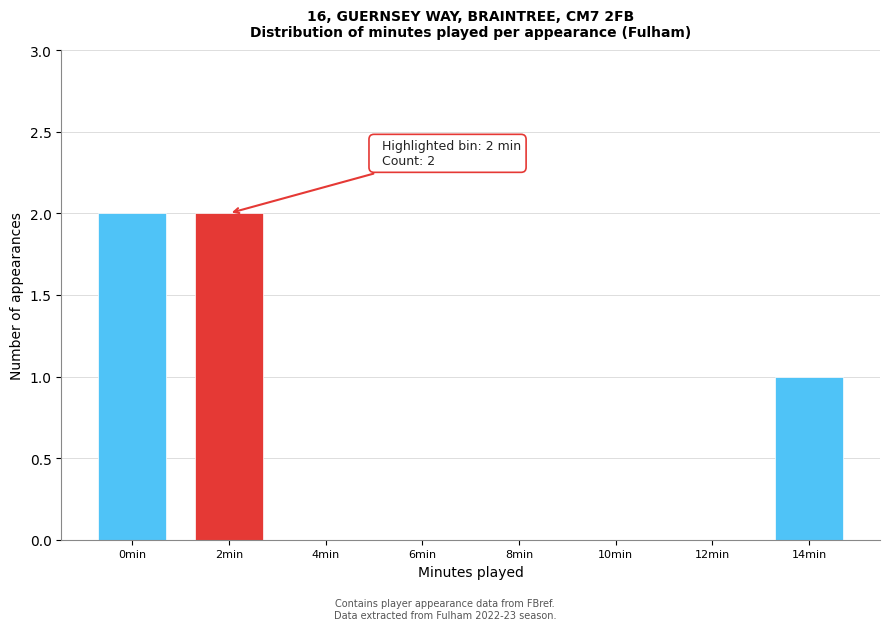

Reading right to left, extract all data points from this chart.

14min=1	12min=0	10min=0	8min=0	6min=0	4min=0	2min=2	0min=2